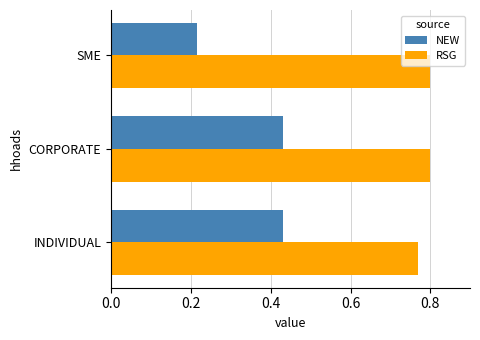

Is the value of RSG at CORPORATE greater than the value of NEW at SME?

Yes